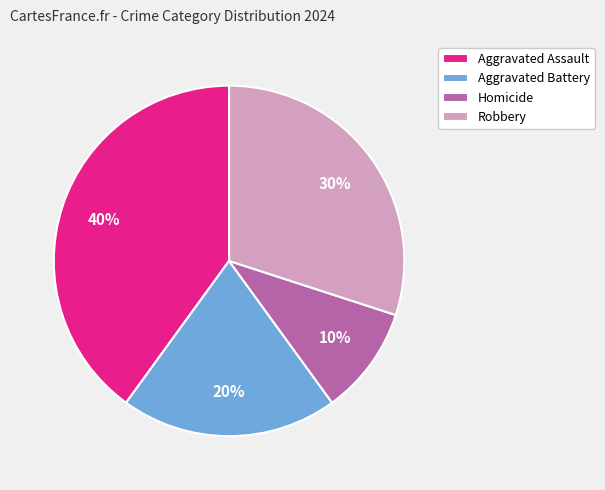

Between Aggravated Battery and Robbery, which is larger?

Robbery